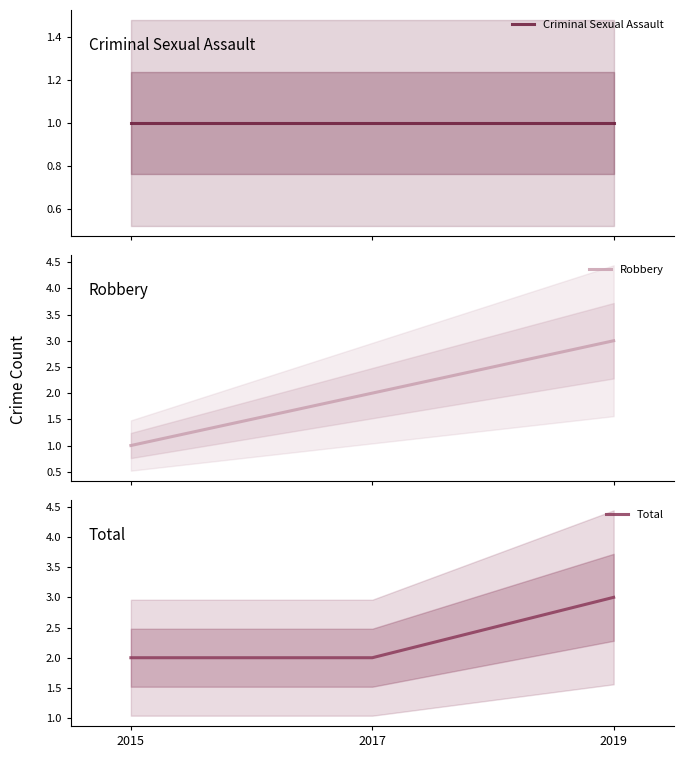

Does the chart display data point markers on the line(s)?

No